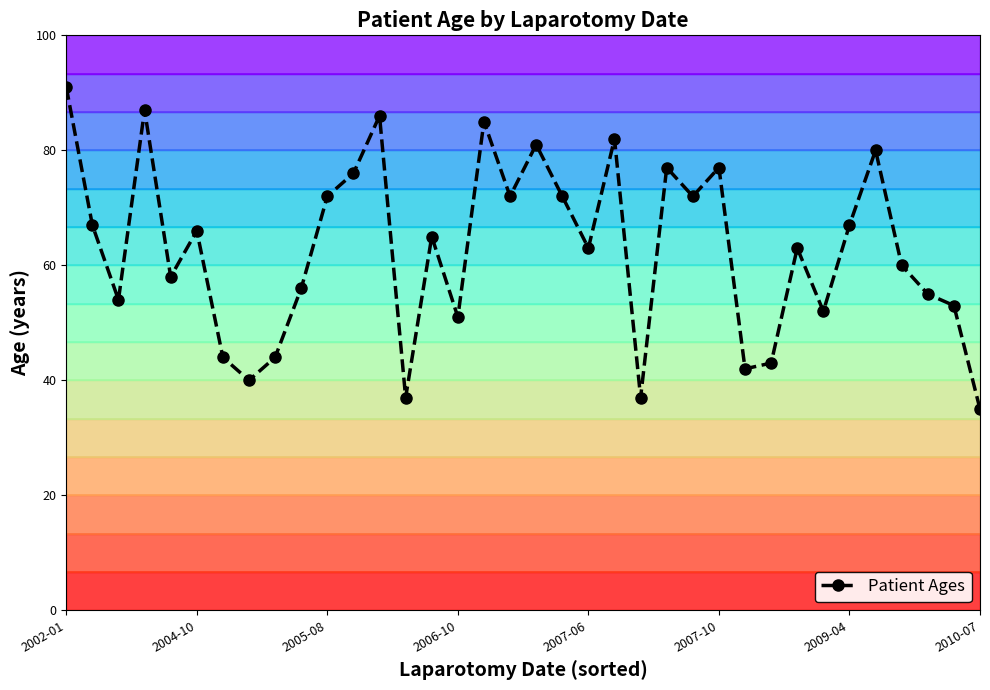

How many data points are above 65?

17